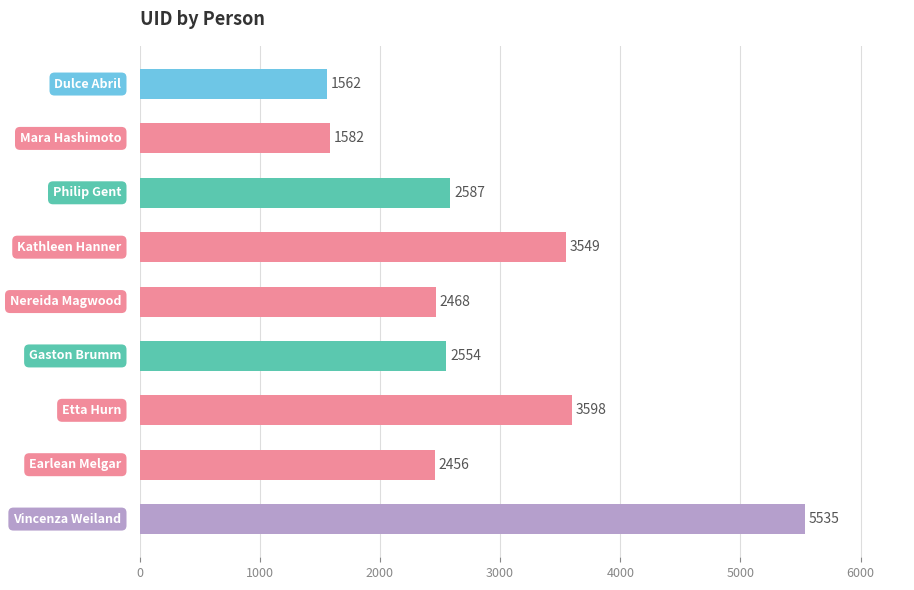

What is the average value?

2877